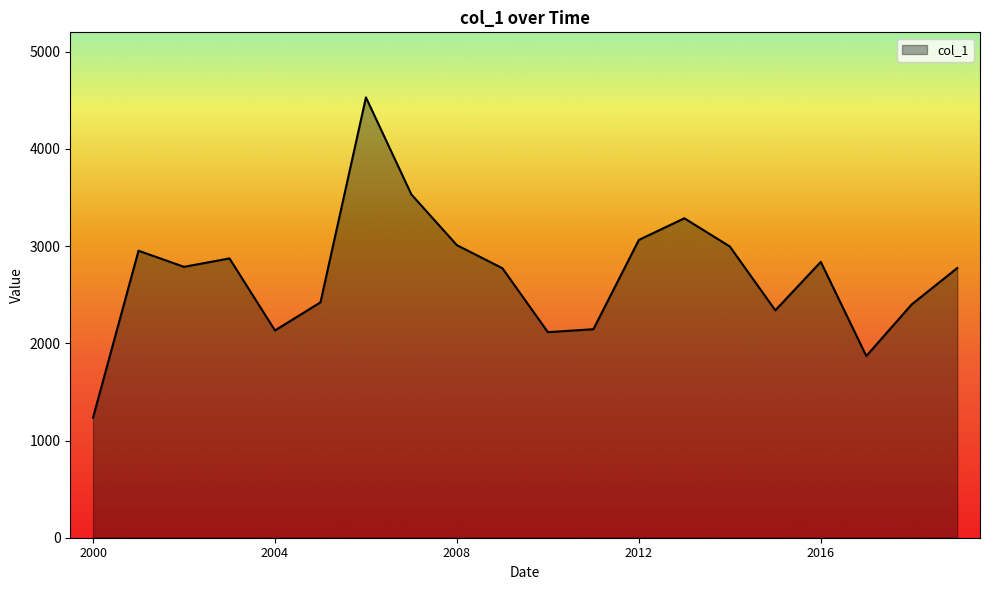

What is the minimum value shown in the chart?

1235.7